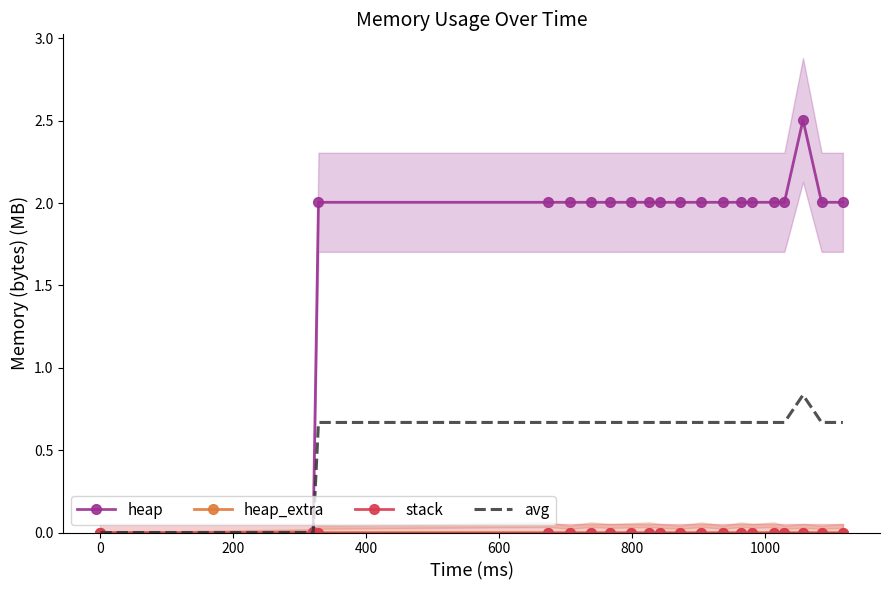

What is the average value of the heap series?

1.8